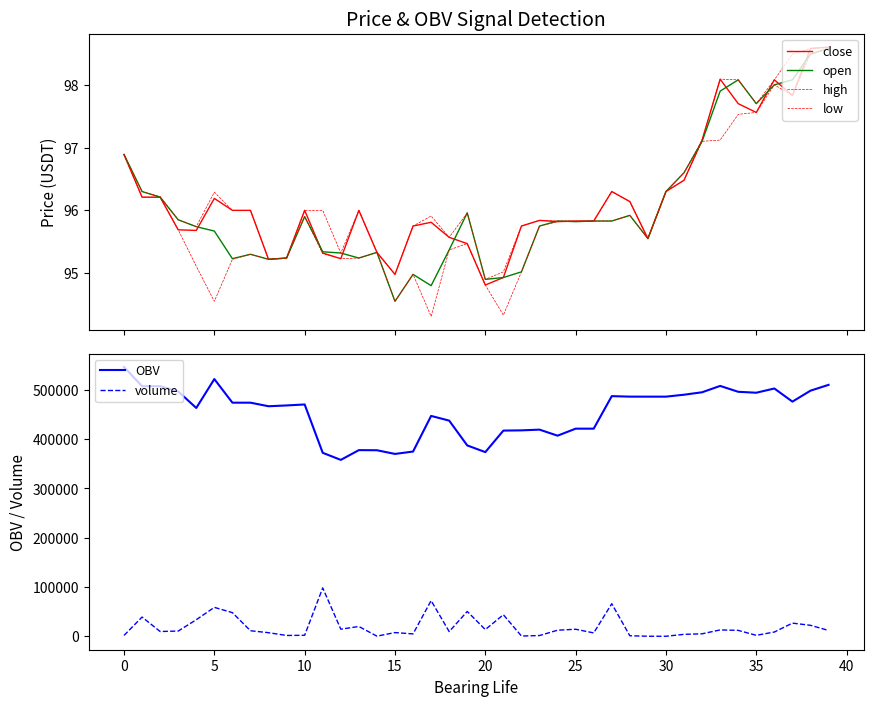

True or false: close and high intersect in this chart.

False